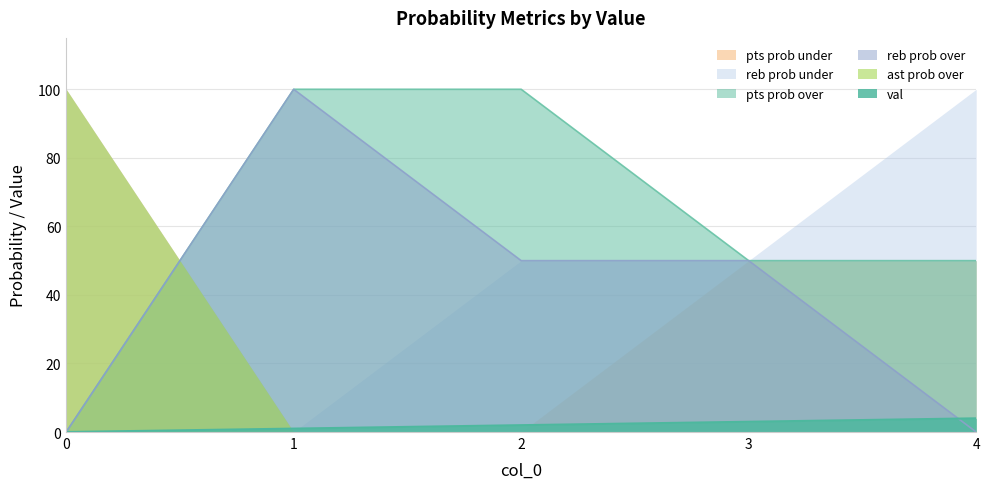

How many categories are shown in the chart?

5